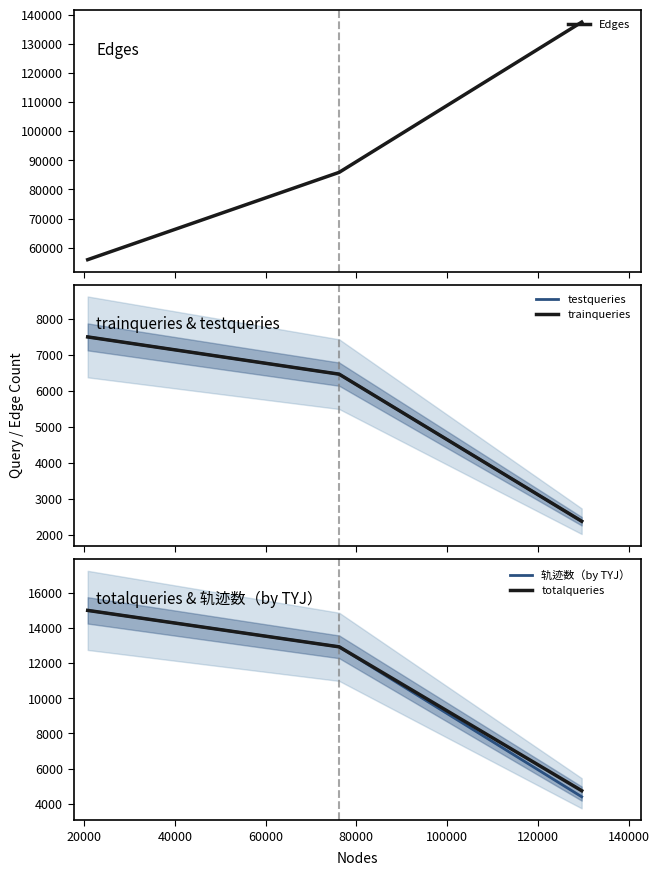

What is the maximum value for 轨迹数（by TYJ）?

15000